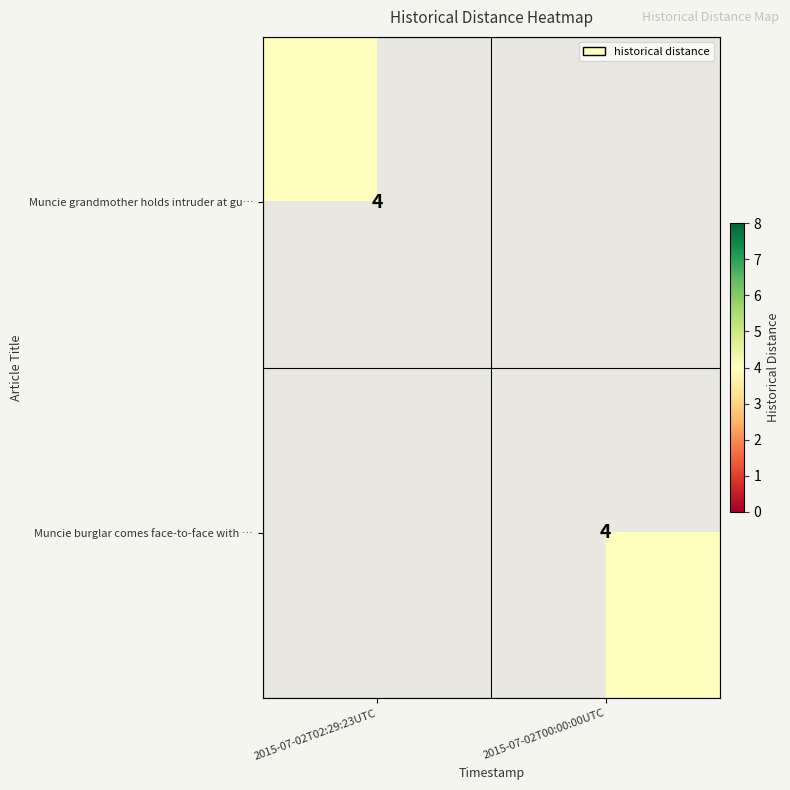

The Muncie grandmother holds intruder at gu… series shows 4 at 2015-07-02T02:29:23UTC. True or false?

True